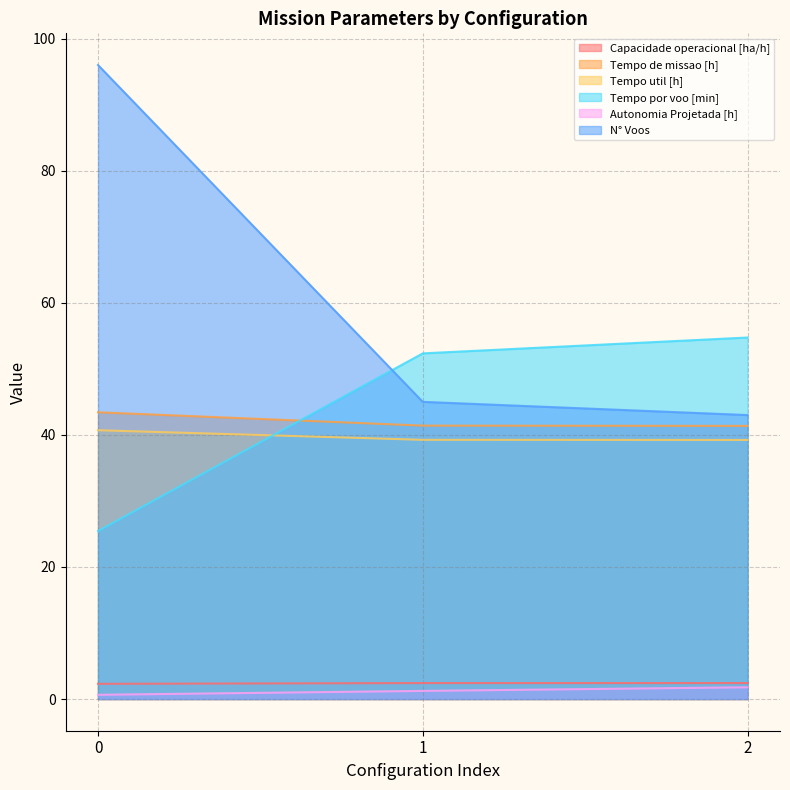

Where is Tempo de missao [h] nearest to the value 42?

1